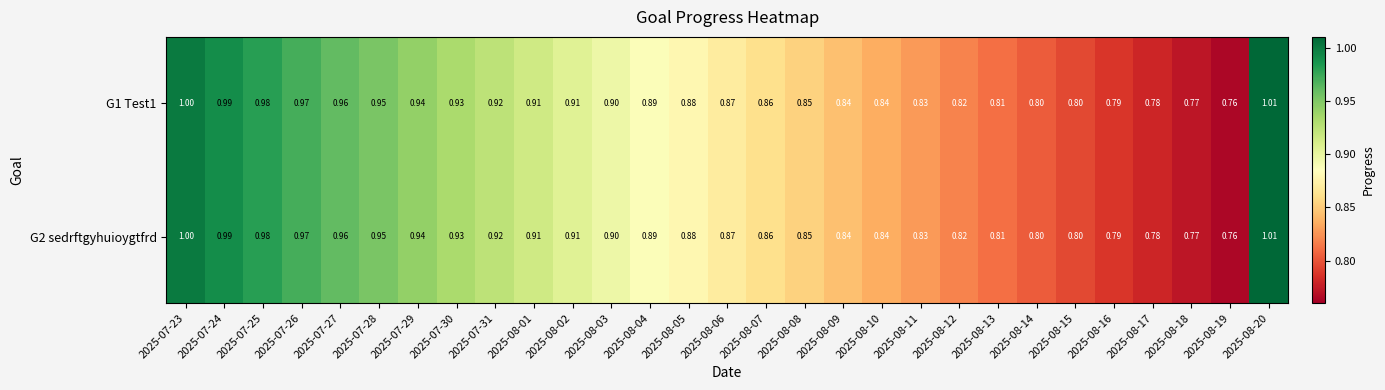

Is the value of G2 sedrftgyhuioygtfrd at 2025-08-04 greater than the value of G1 Test1 at 2025-08-18?

Yes